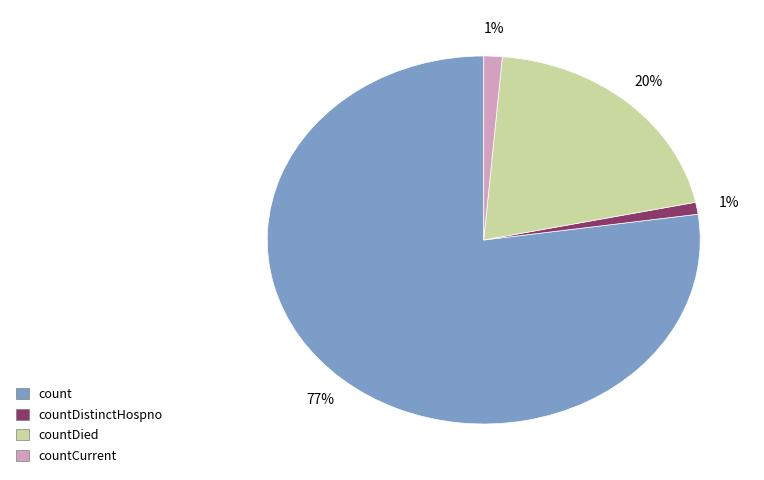

Which category has the biggest portion of the pie?

count